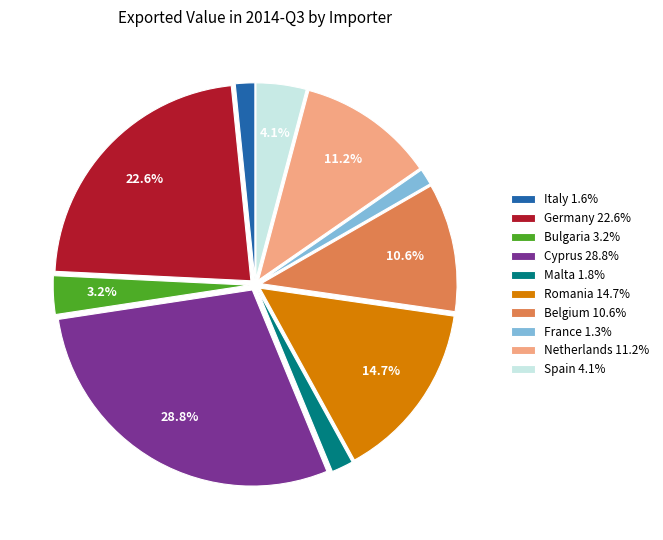

What percentage is the Malta slice, to the nearest percent?

2%